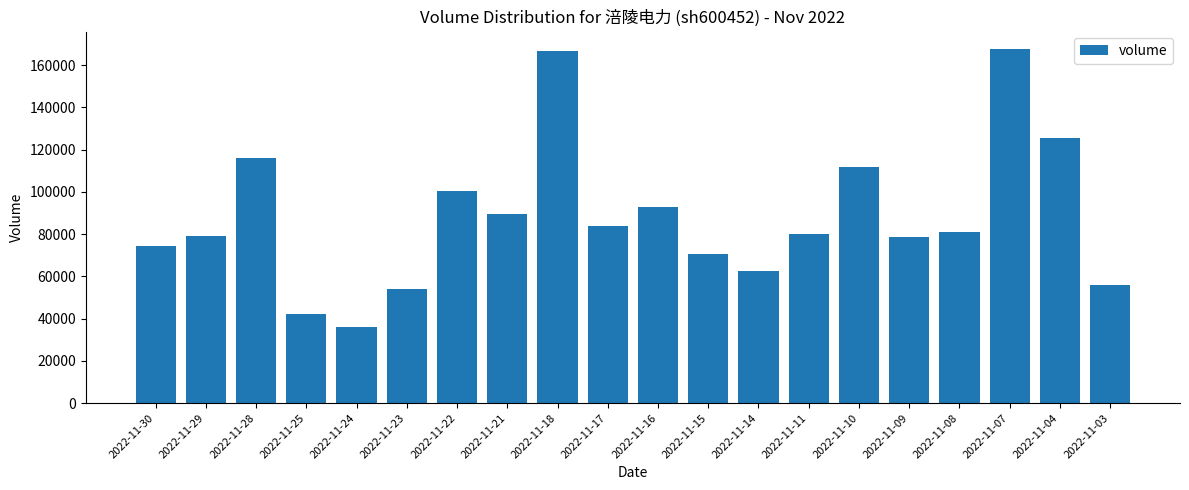

Are the bars horizontal?

No